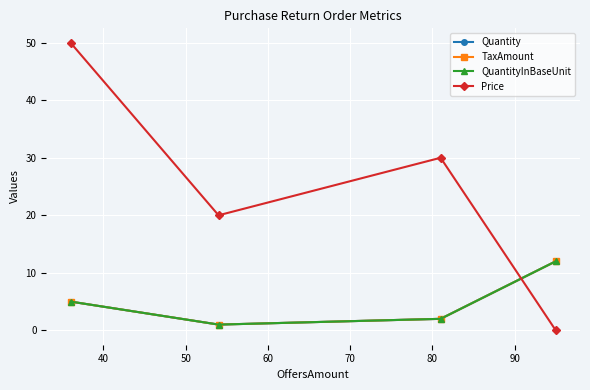

How many lines are shown in the chart?

4